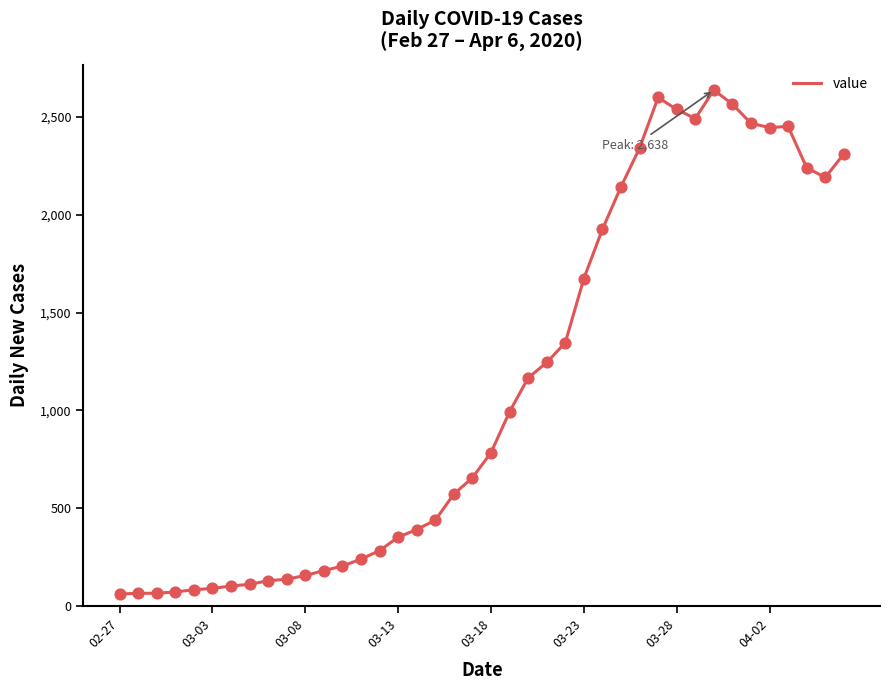

What is the difference between the maximum and minimum values?

2577